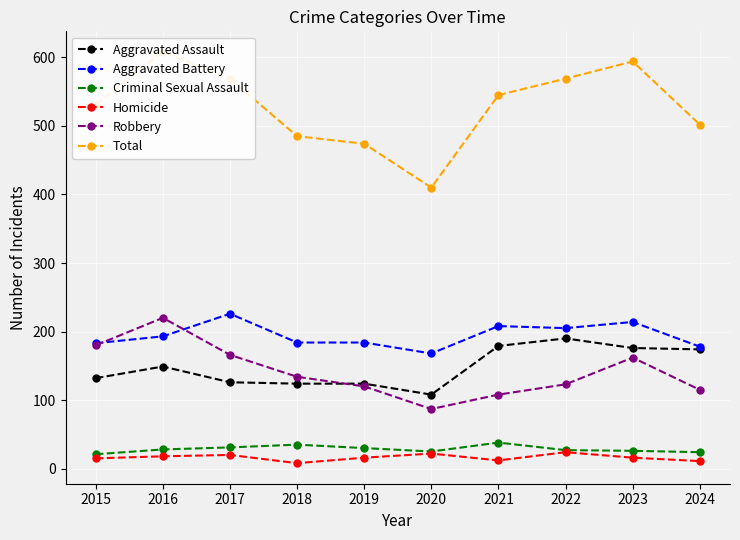

At how many categories does at least one series exceed 290?

10